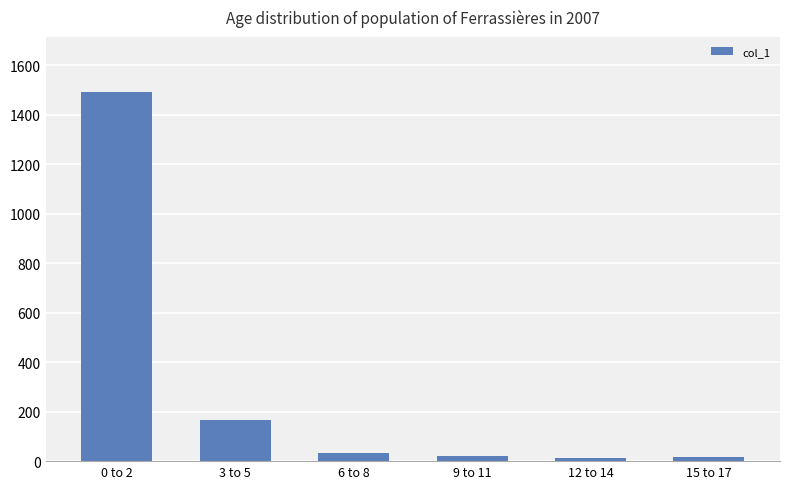

What is the difference between the maximum and minimum values?

1479